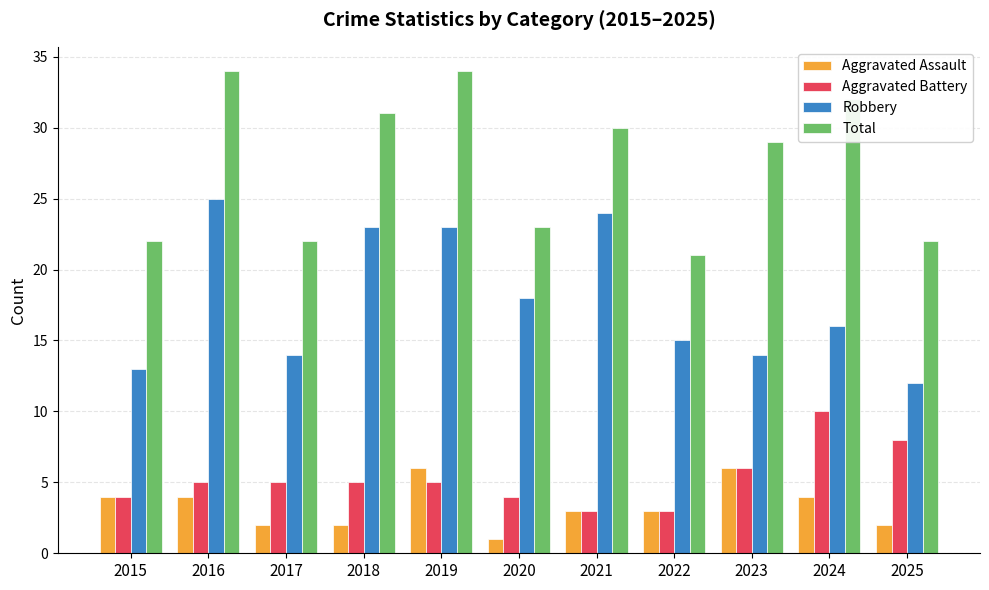

How many bars are there in total?

44